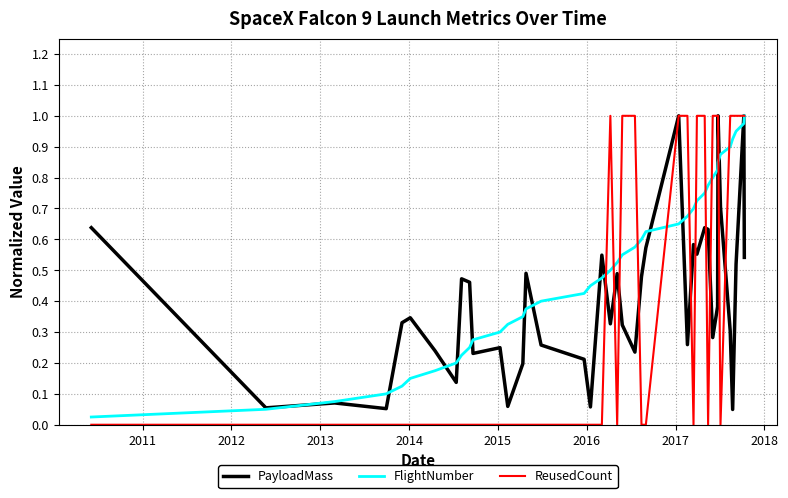

List the series in order of their peak value, lowest first.

PayloadMass, FlightNumber, ReusedCount